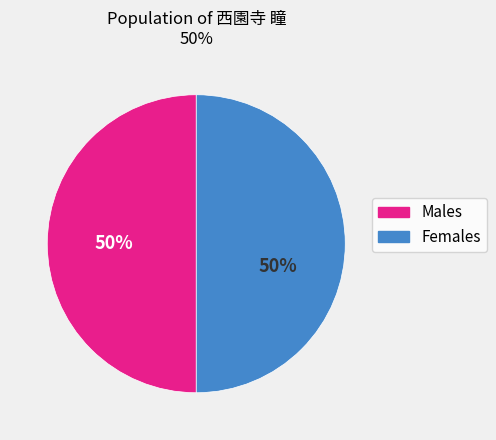

What percentage is the Males slice, to the nearest percent?

50%